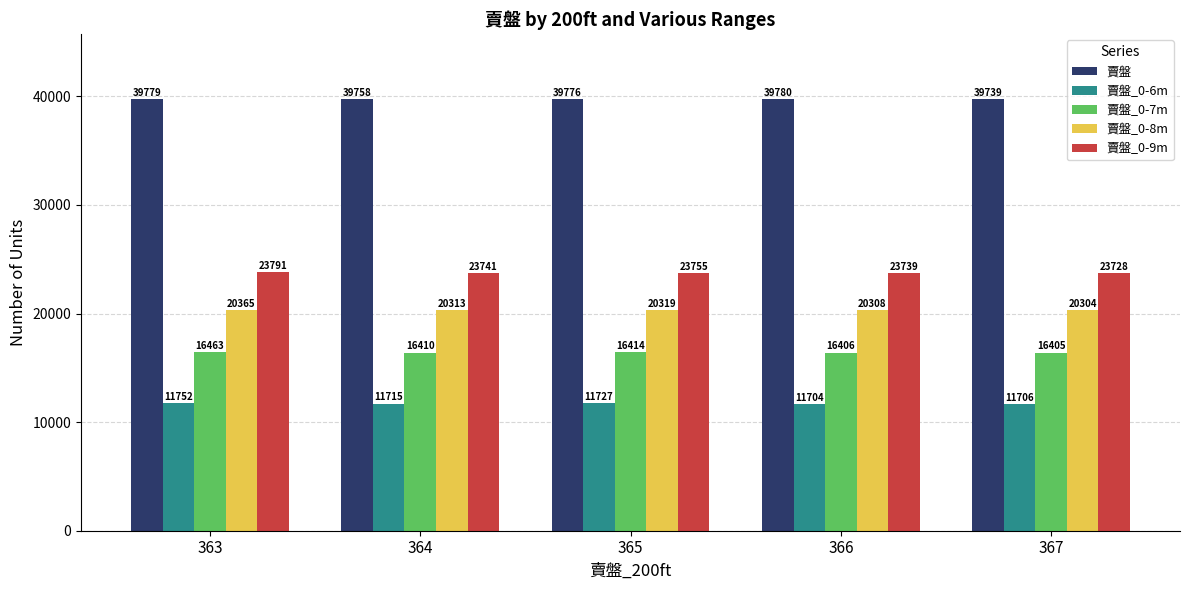

Are the bars grouped side by side (vs. stacked)?

Yes